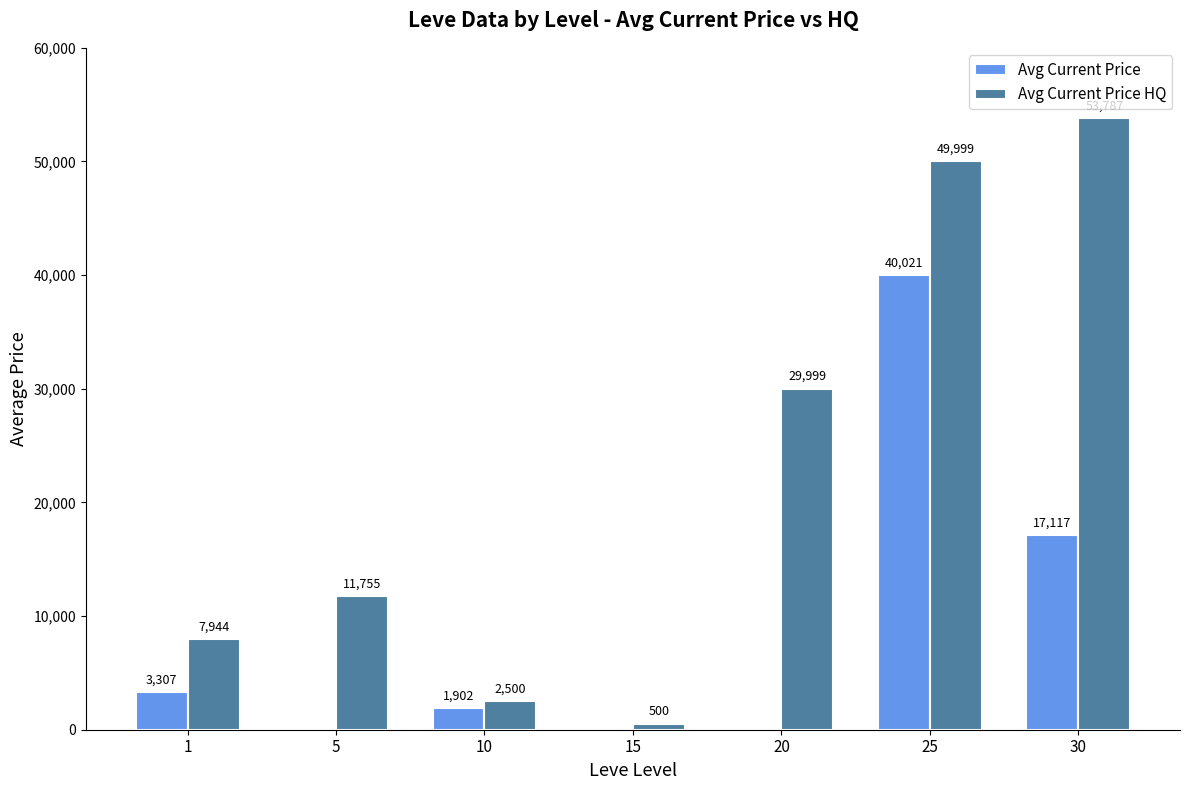

Which category has the highest value in the Avg Current Price HQ series?

30